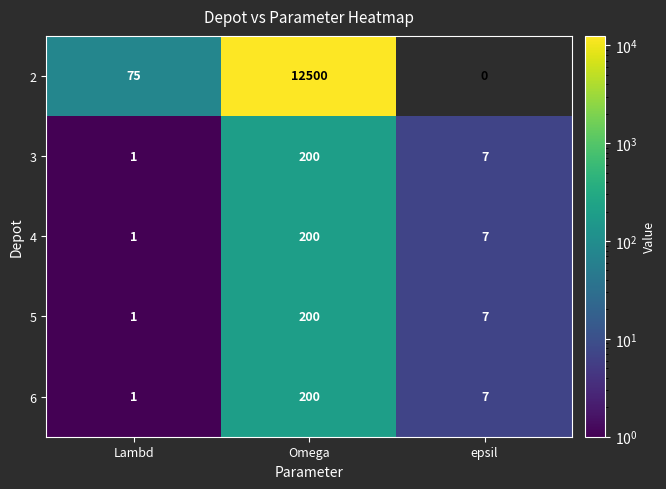

Which category has the lowest value across all series?

epsil